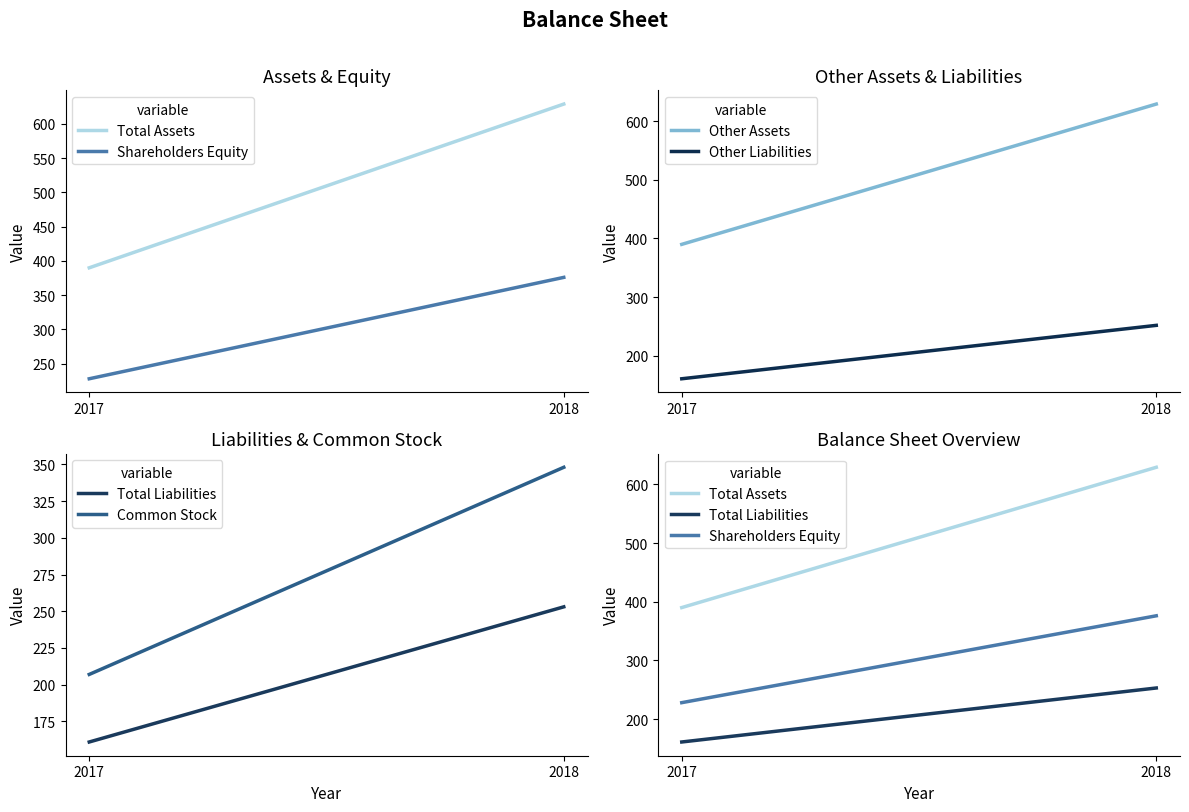

What is the minimum value for Other Liabilities?

161